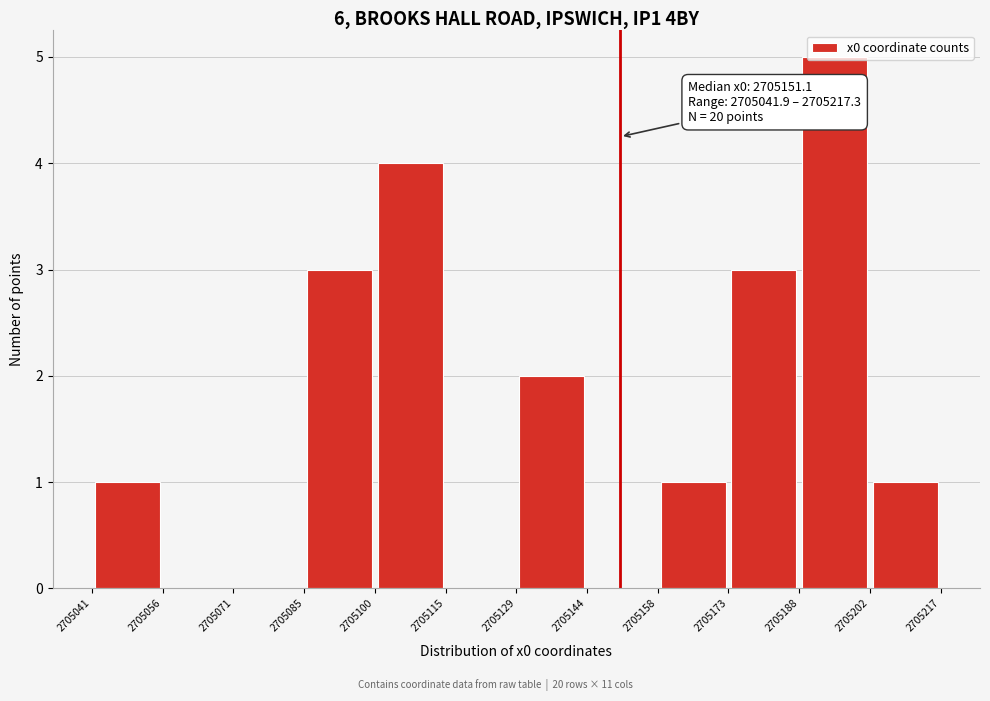

Over which range of the x-axis is the bar tallest?

2705188 to 2705202